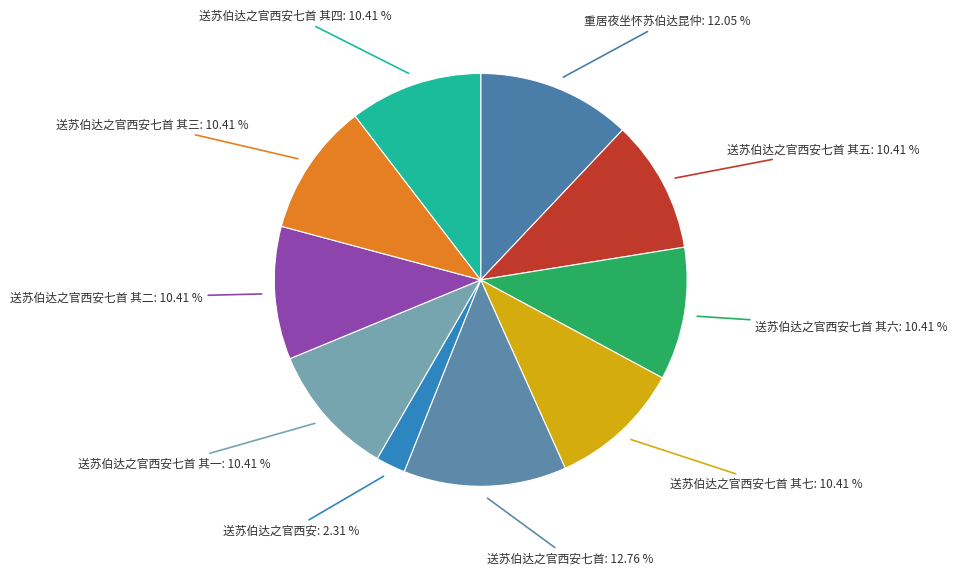

How many slices are in this pie chart?

10